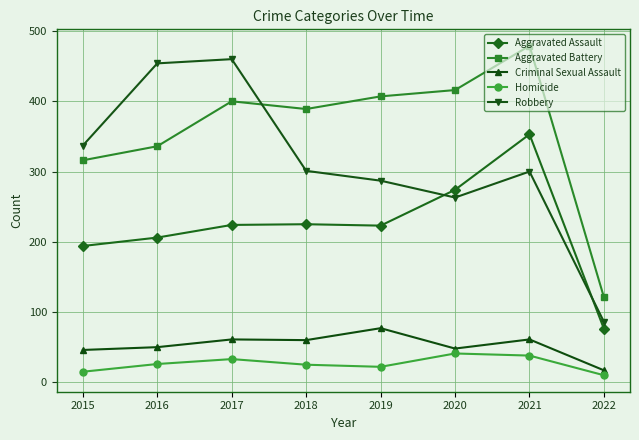

What is the difference between the second highest and second lowest values in the Homicide series?

23